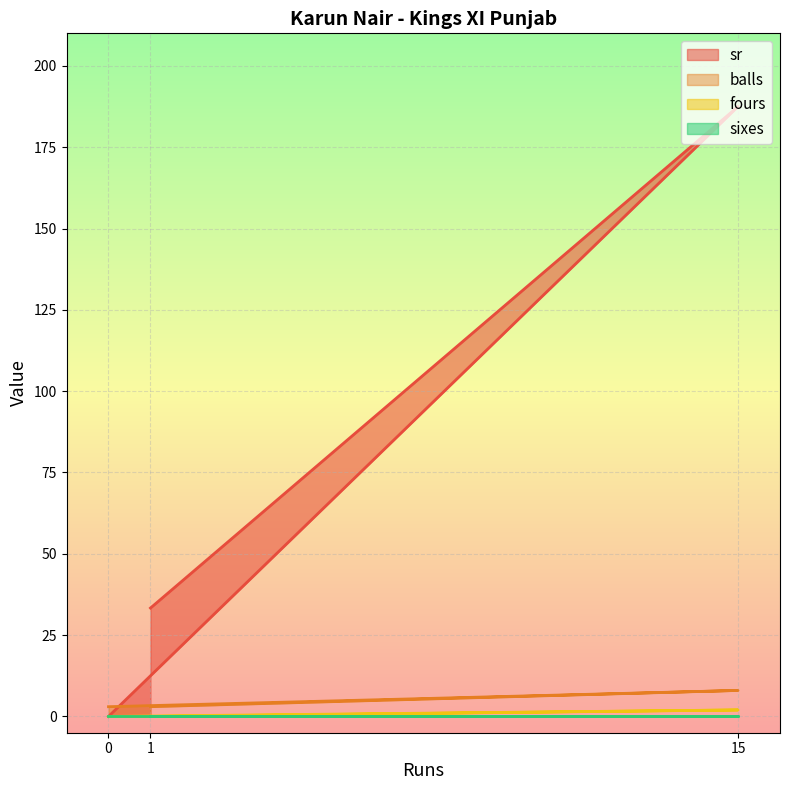

Is it true that balls equals 14.3 at 15?

False